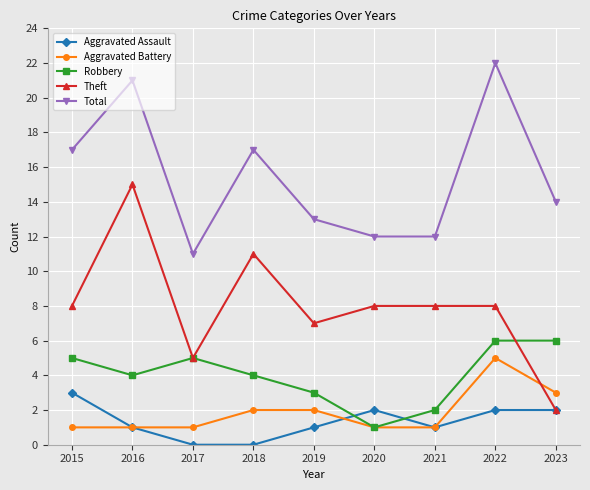

What are all the series names shown in the legend?

Aggravated Assault, Aggravated Battery, Robbery, Theft, Total